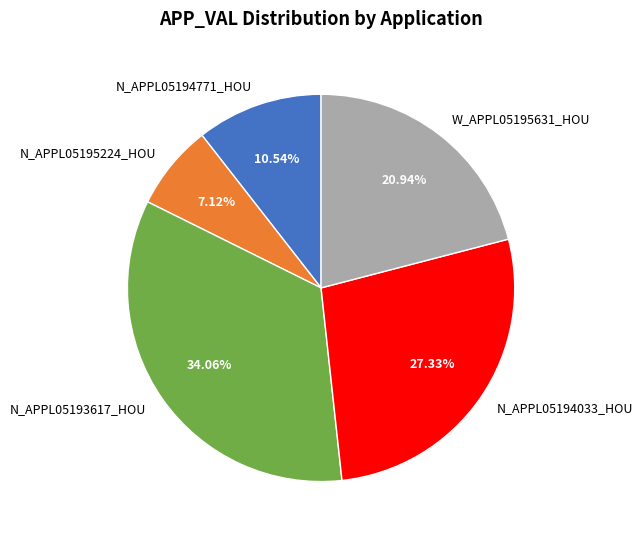

Which has a higher value, N_APPL05195224_HOU or W_APPL05195631_HOU?

W_APPL05195631_HOU